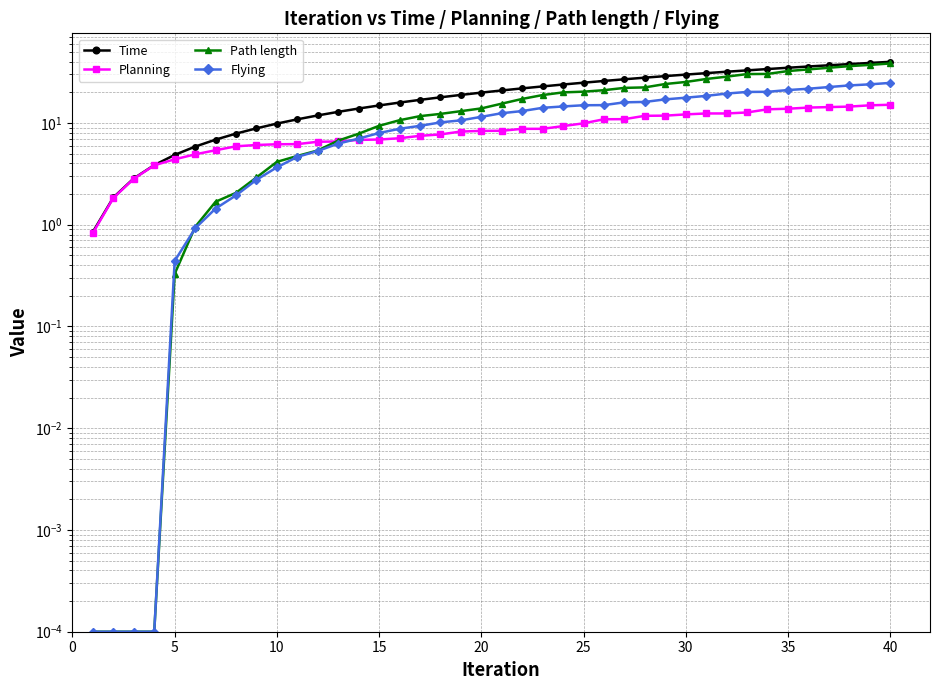

How many lines are shown in the chart?

4